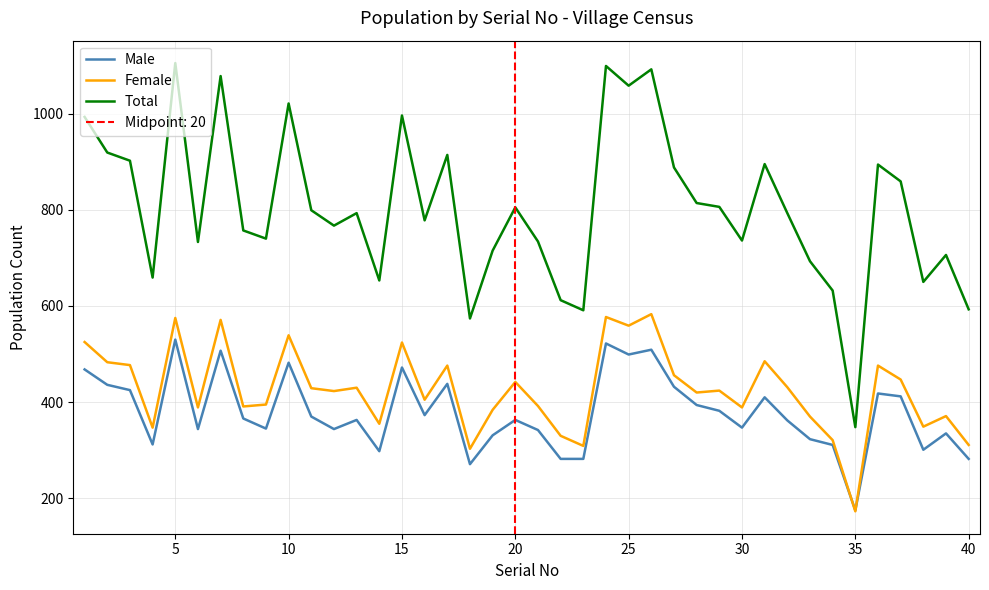

True or false: Male and Total cross at least once.

False